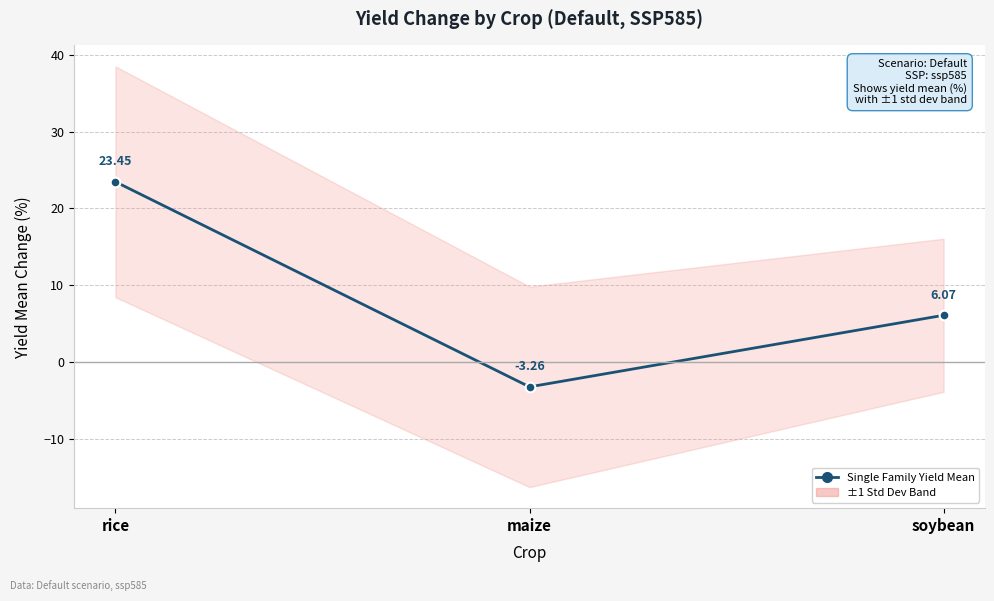

What is the value of the 1st point from the left?

23.5